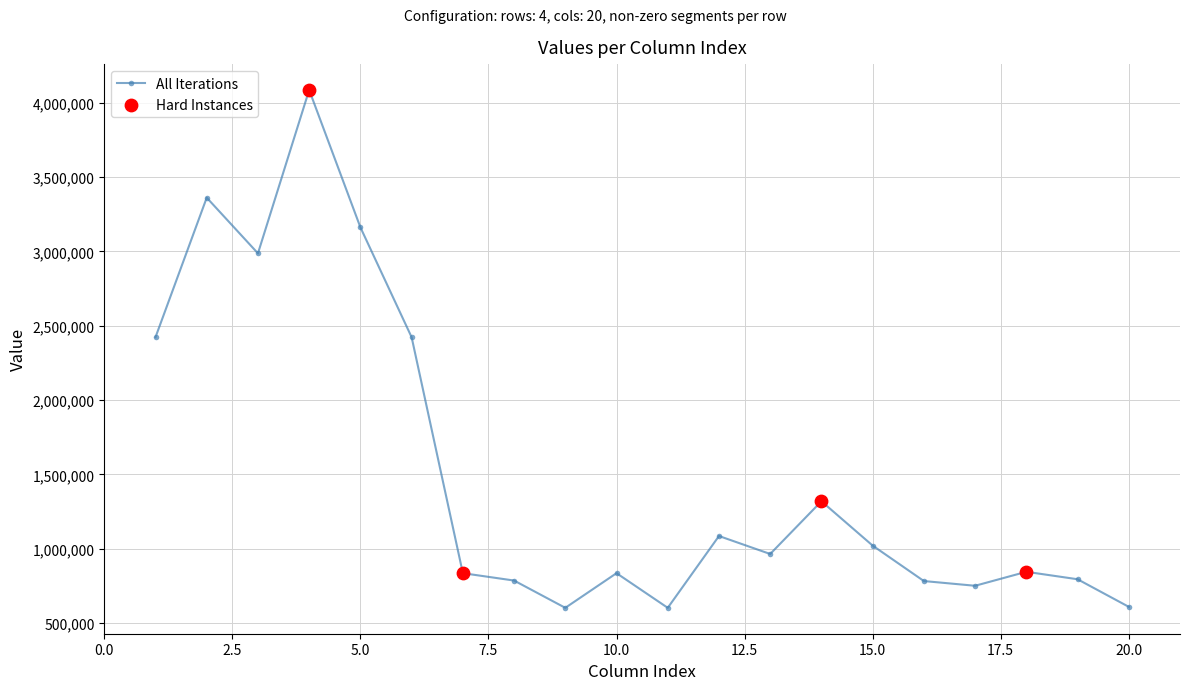

True or false: the data has more than 0 interior local peaks.

True